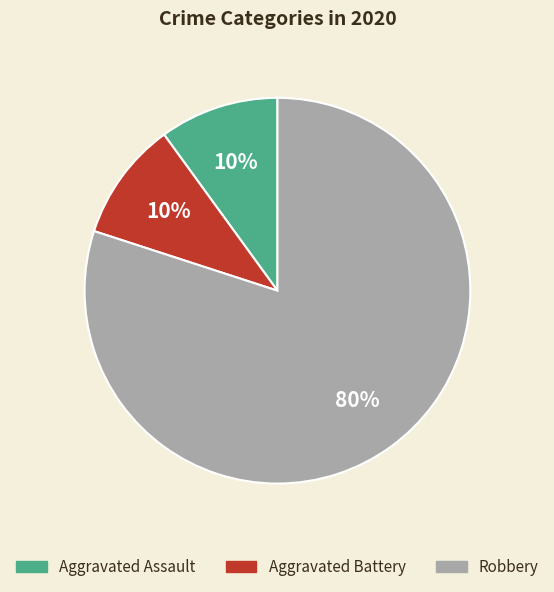

To the nearest percent, what is the difference between the Aggravated Battery and Robbery slice percentages?

70%